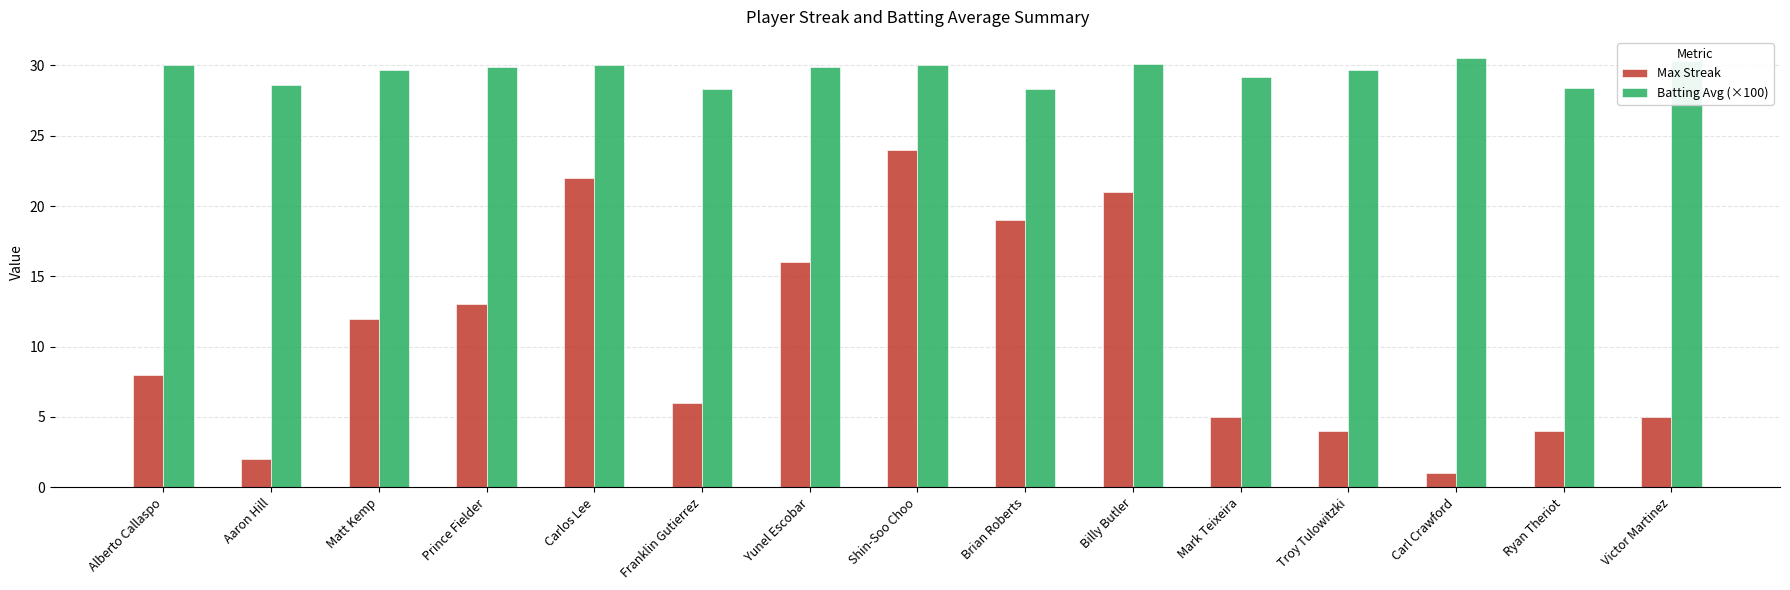

The value of Max Streak at Mark Teixeira is 8.1. True or false?

False